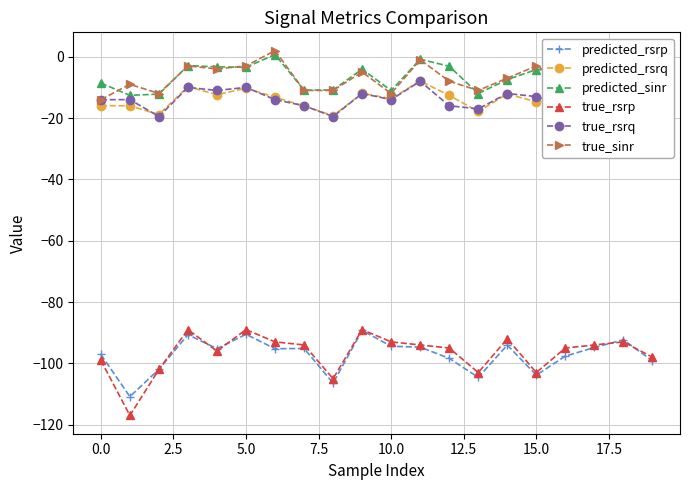

True or false: true_rsrp and predicted_rsrq intersect in this chart.

False